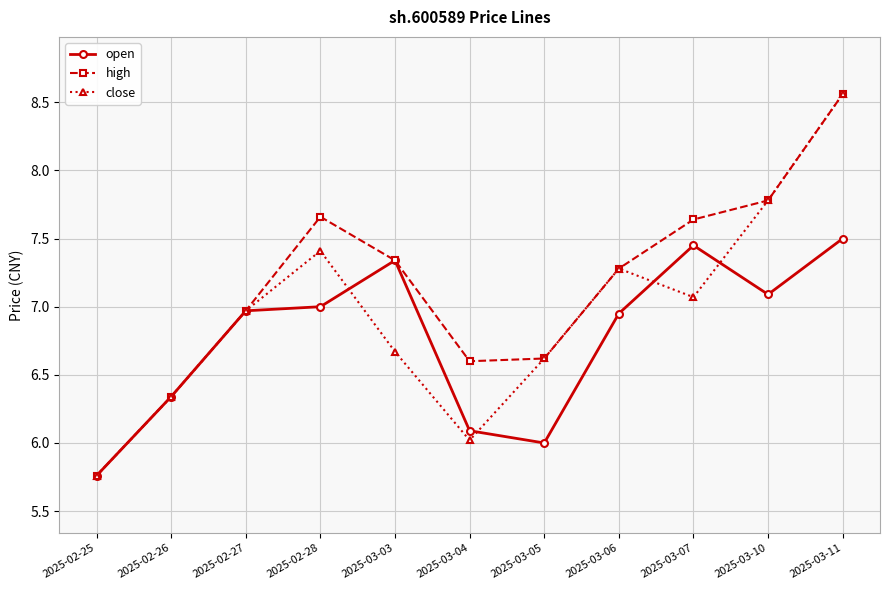

At which category does the chart reach its minimum across all series?

2025-02-25